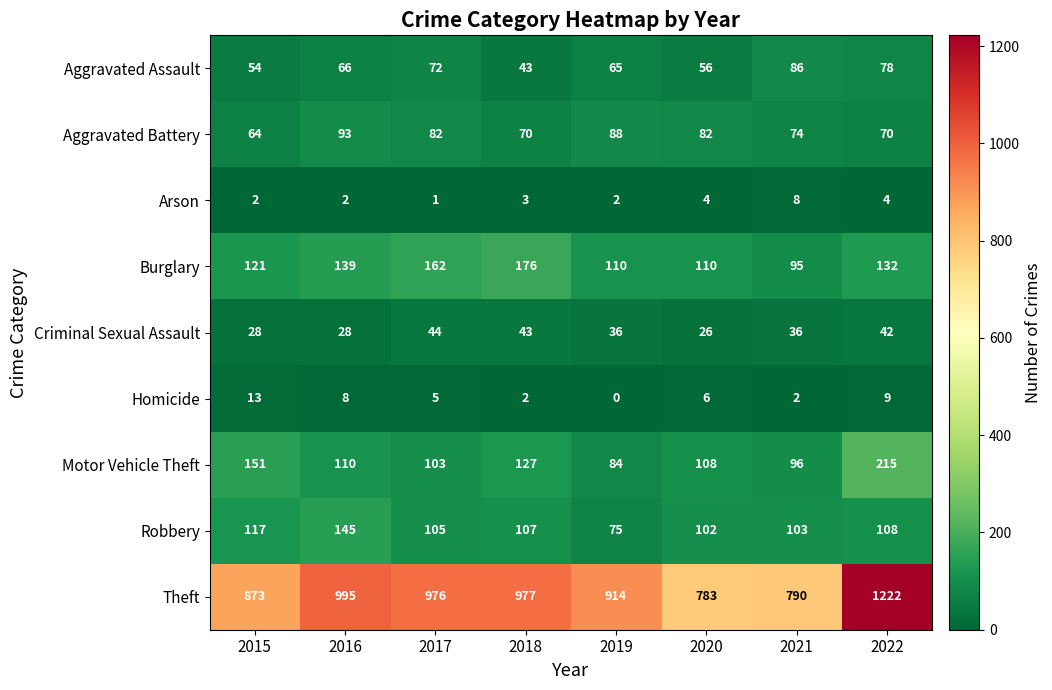

What is the difference between the second highest and minimum values in the Criminal Sexual Assault series?

17